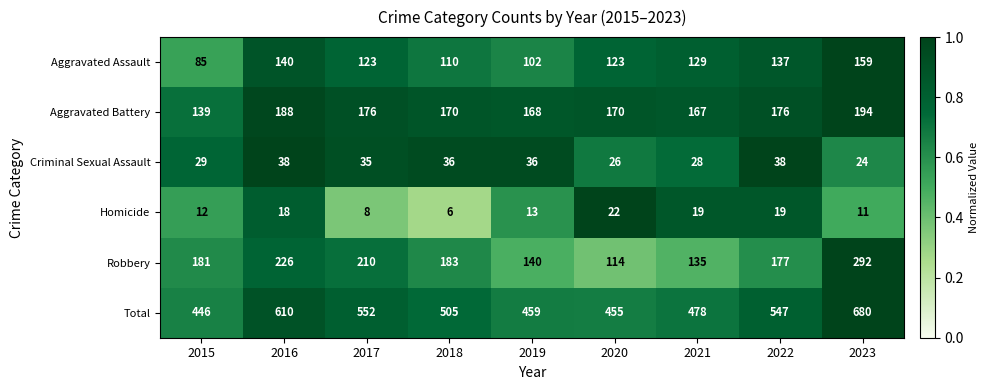

The value of Criminal Sexual Assault at 2021 is 46. True or false?

False